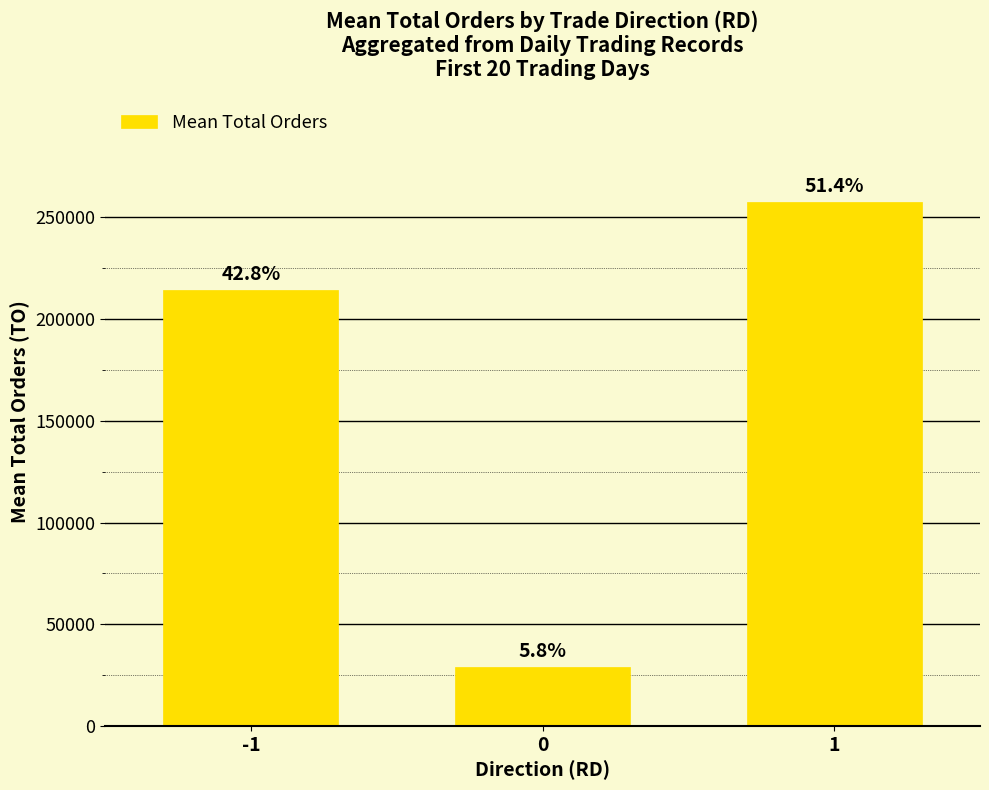

Where is the data nearest to the value 143289?

-1